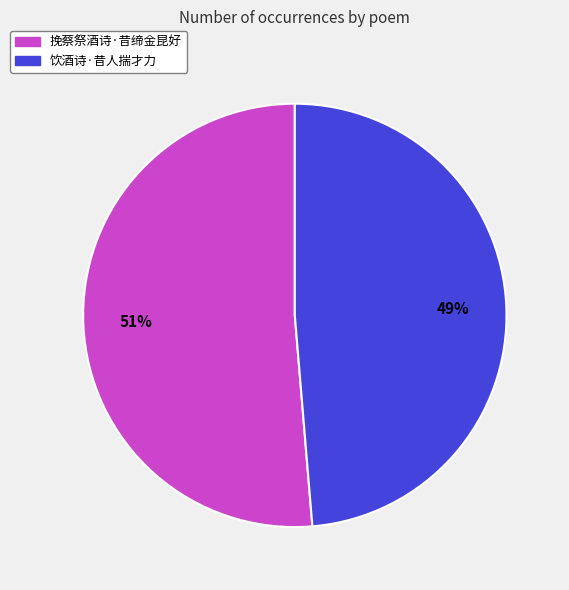

Is there a majority slice in this chart?

Yes